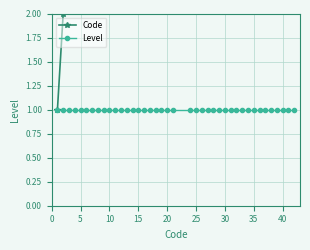

True or false: Code and Level cross at least once.

False